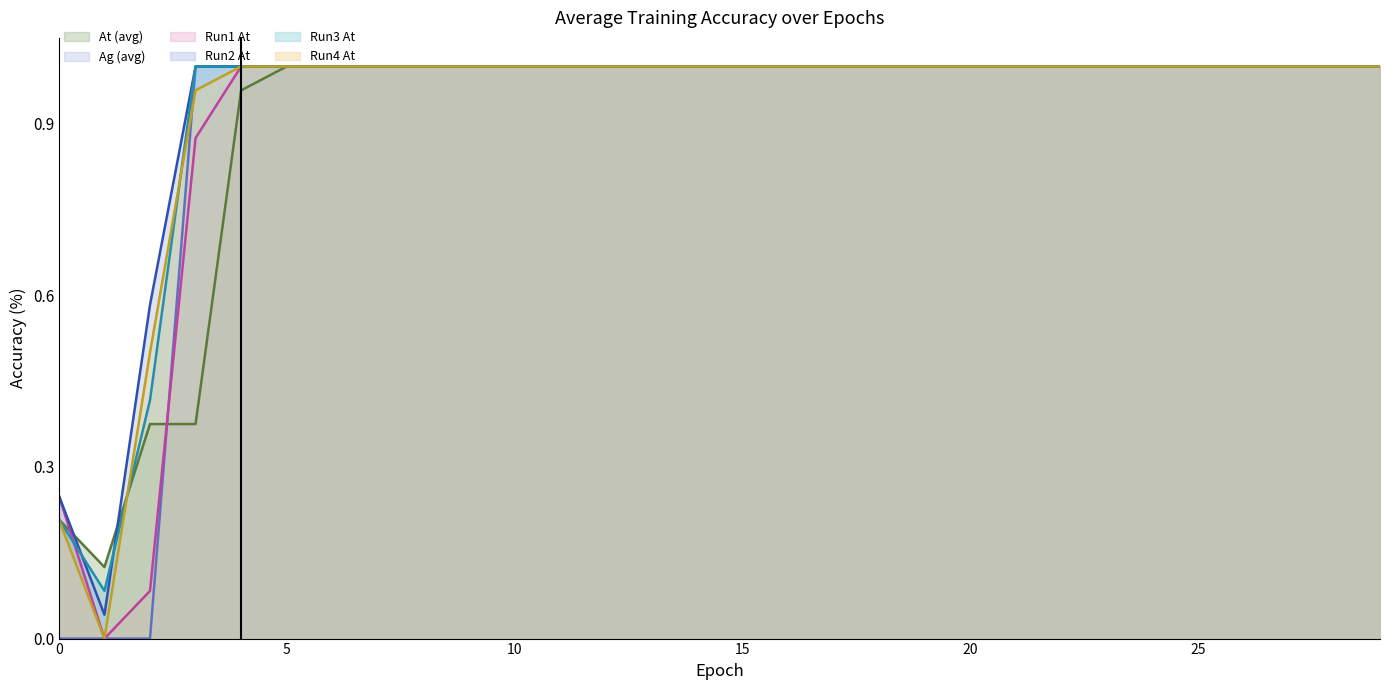

What is the maximum value for Run4_At?

1.0